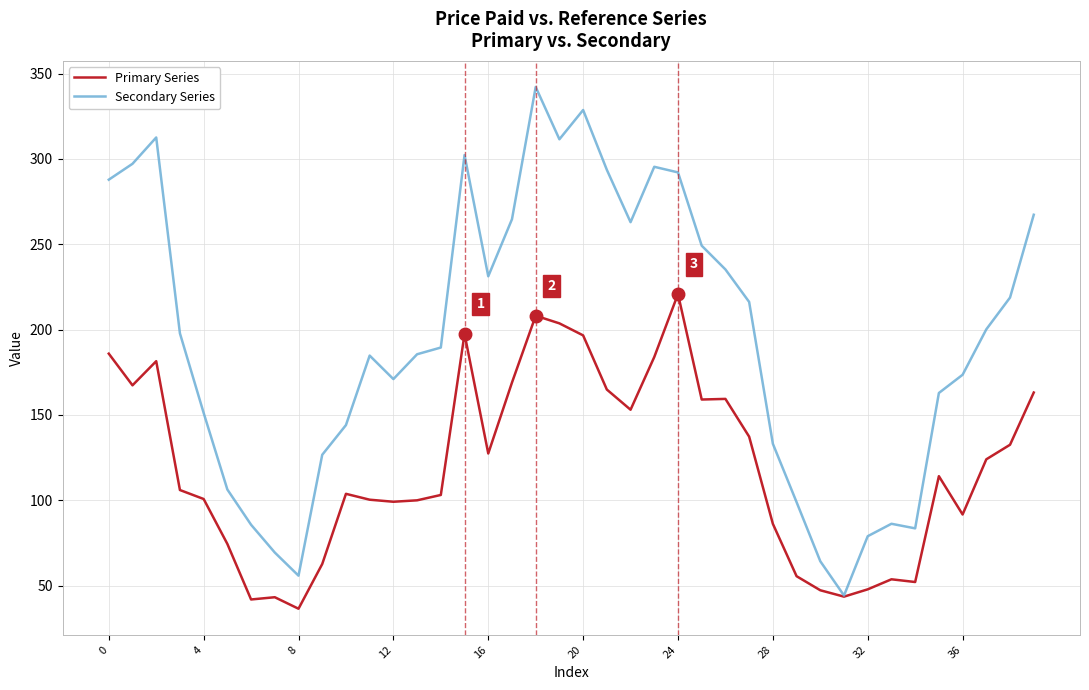

What is the highest value of the Primary Series series?

220.8